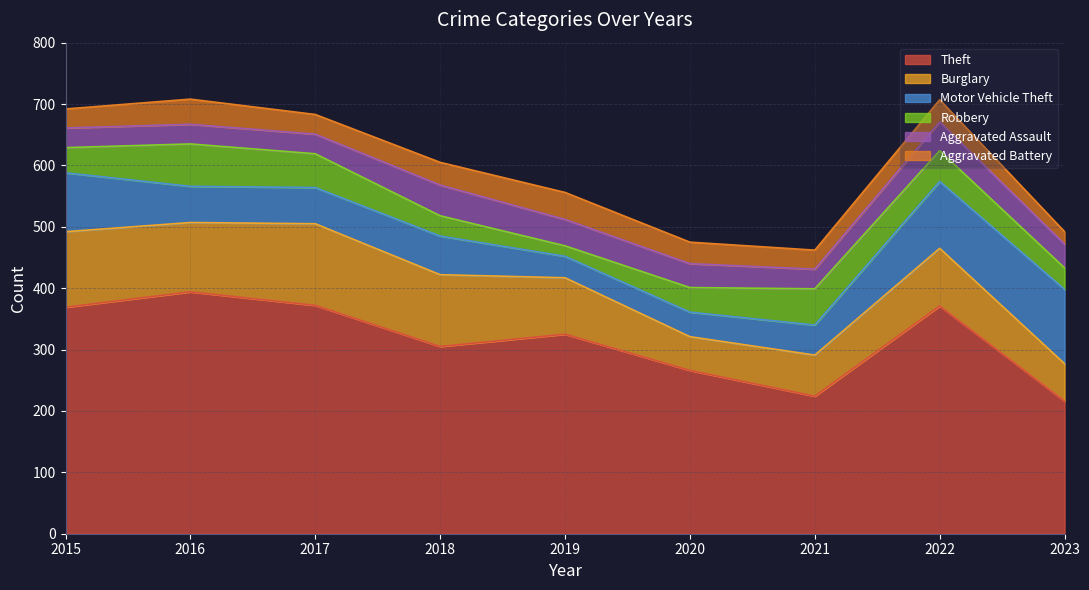

Count the number of data series in this chart.

6